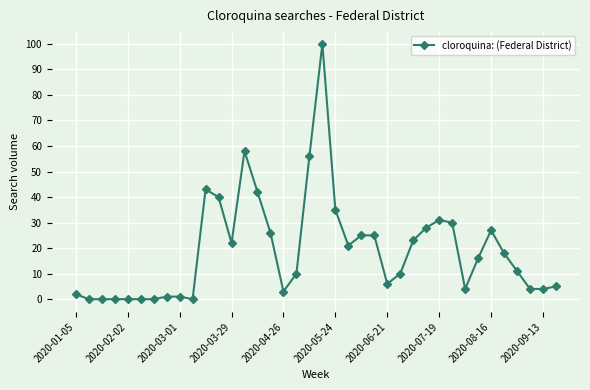

True or false: the data has more than 1 interior local peaks.

True